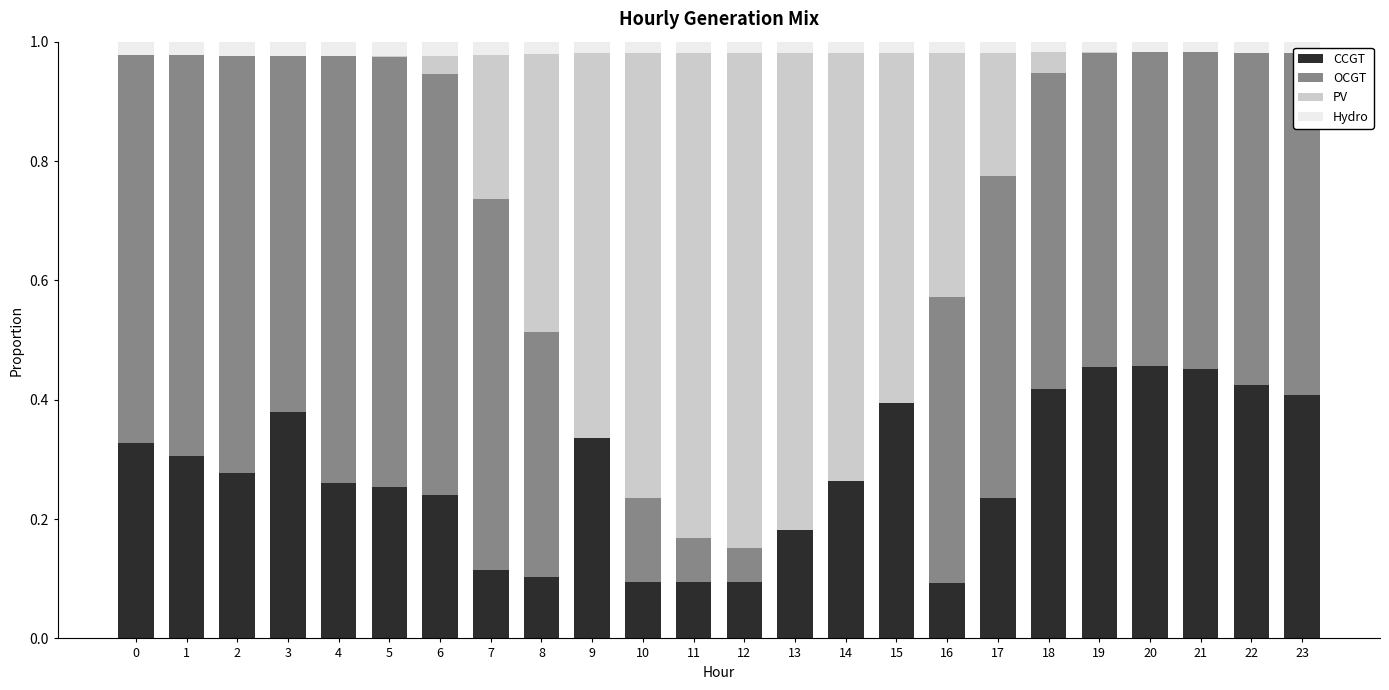

Which series has the largest range (max minus min)?

PV